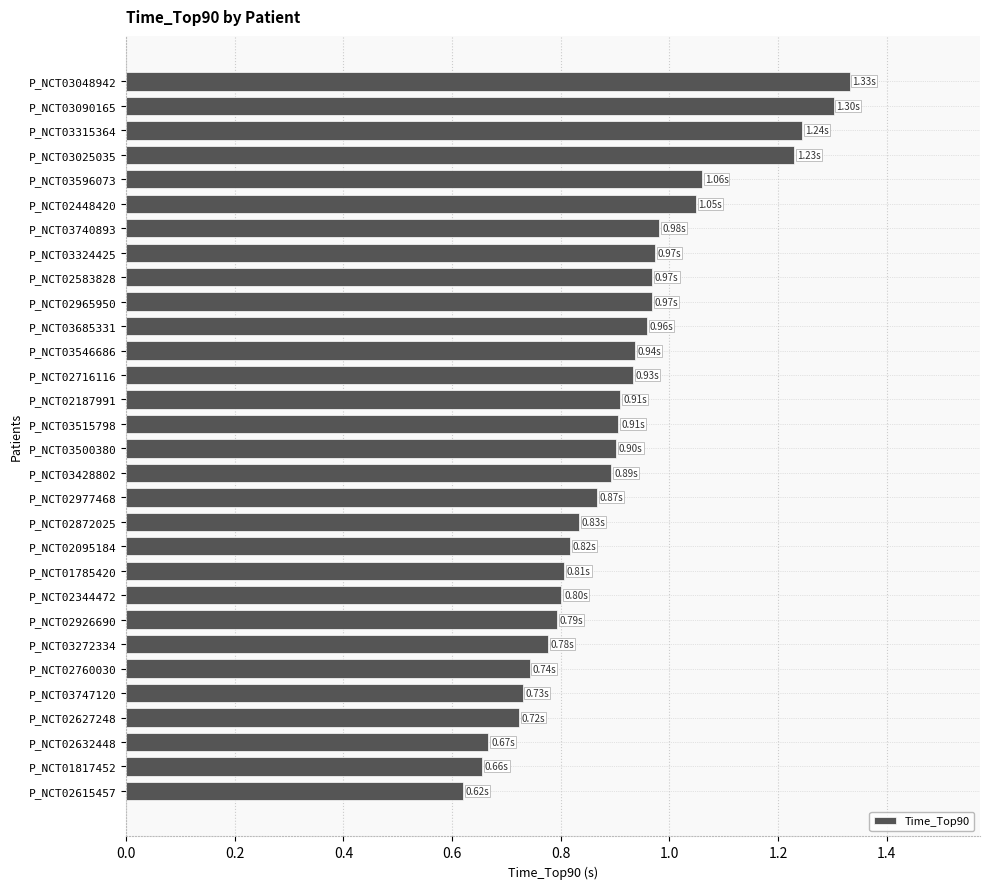

Between P_NCT02632448 and P_NCT02187991, which is larger?

P_NCT02187991